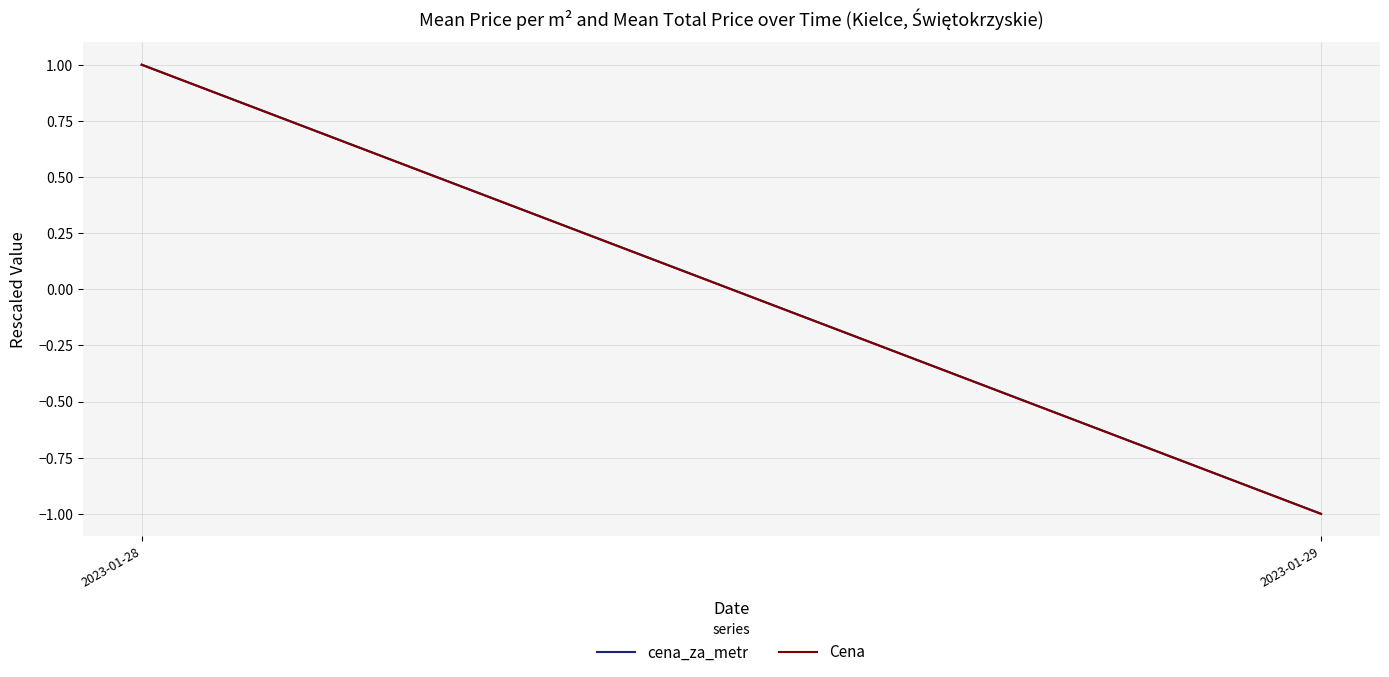

Which has a higher value, 2023-01-29 or 2023-01-28?

2023-01-28